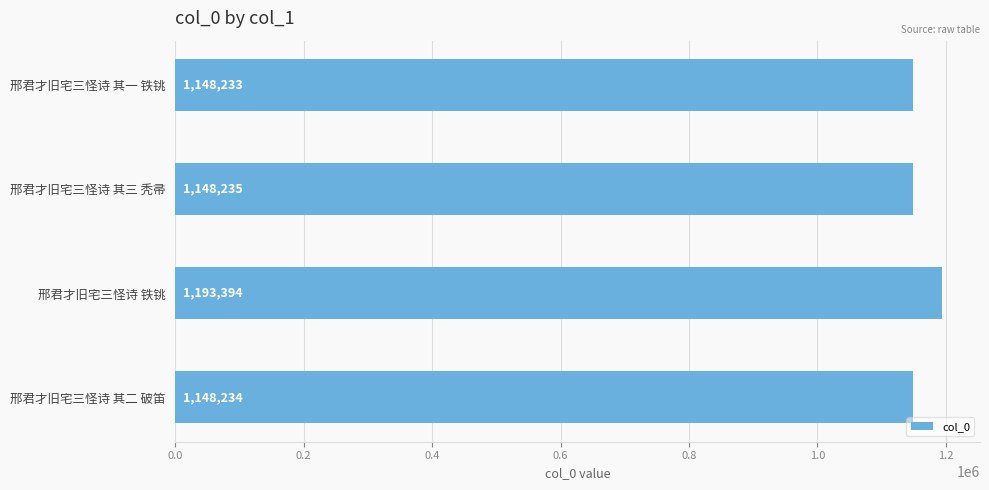

Count the number of categories in the chart.

4